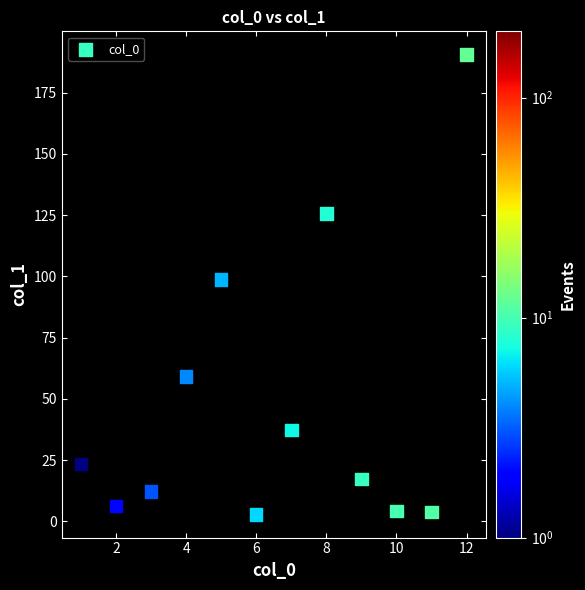

What Y value in the scatter plot is closest to 96?

98.8